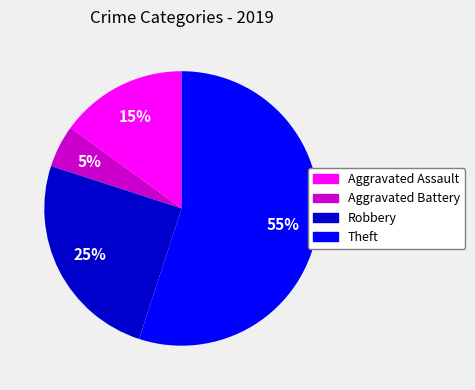

To the nearest percent, what is the average slice percentage?

25%